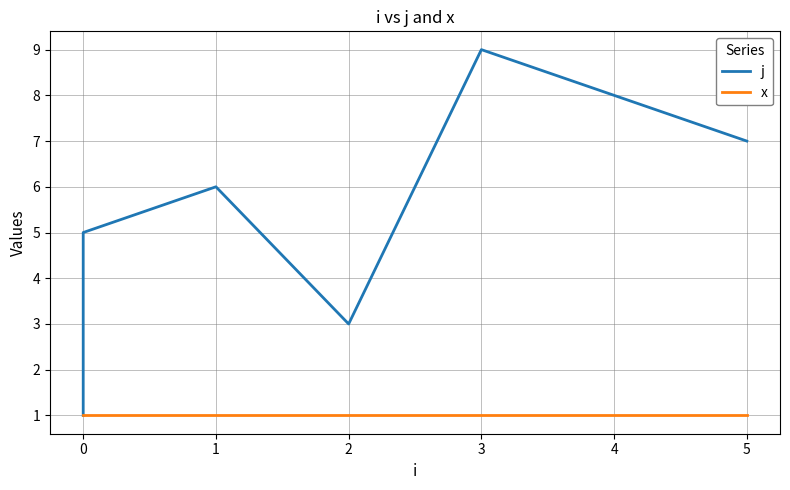

Rank the series at 1 from lowest to highest value.

x, j